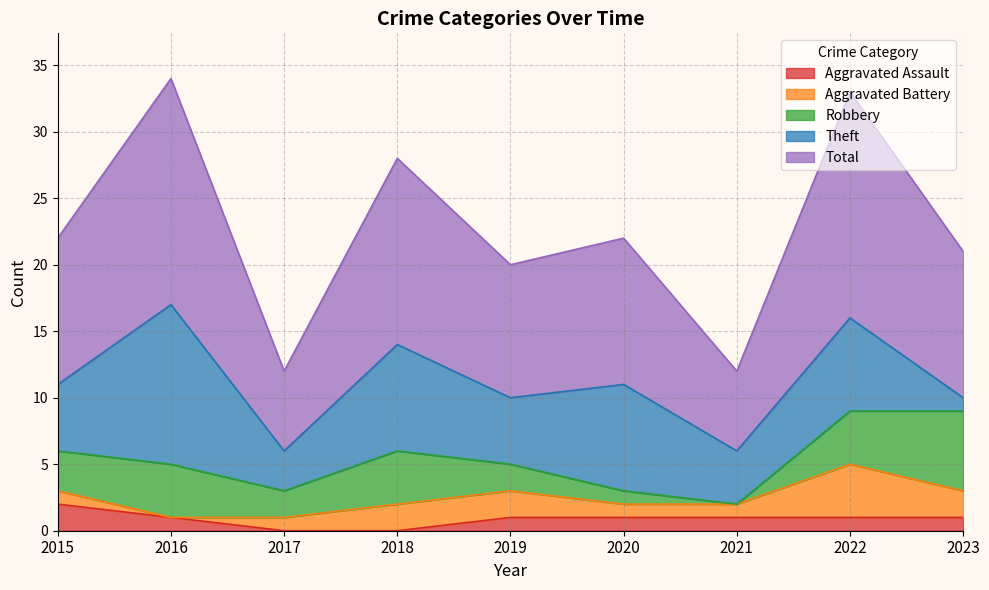

Between 2022 and 2017, which is larger?

2022